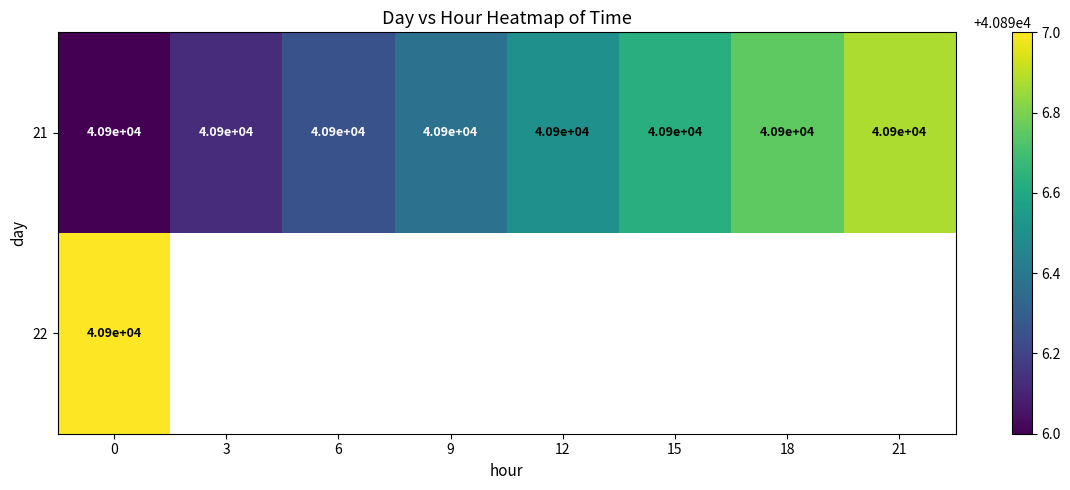

What is the sum of all 21 values?

327200